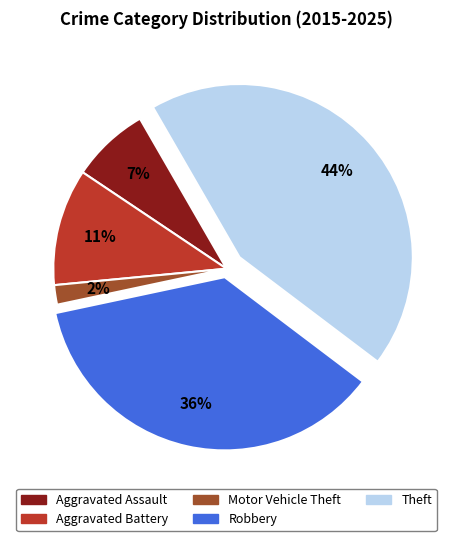

Which has a higher value, Robbery or Theft?

Theft